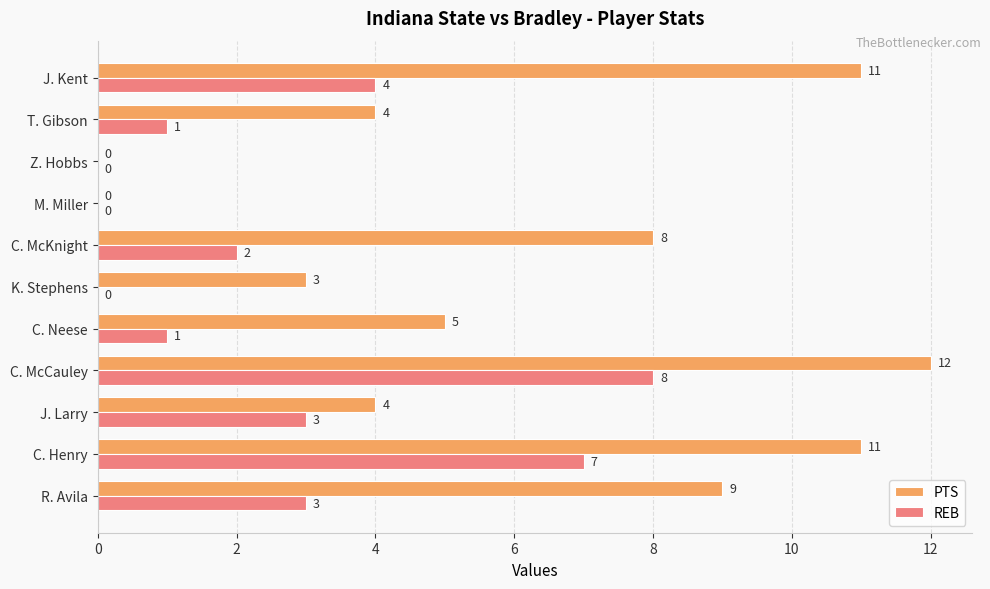

What is the greatest value displayed?

12